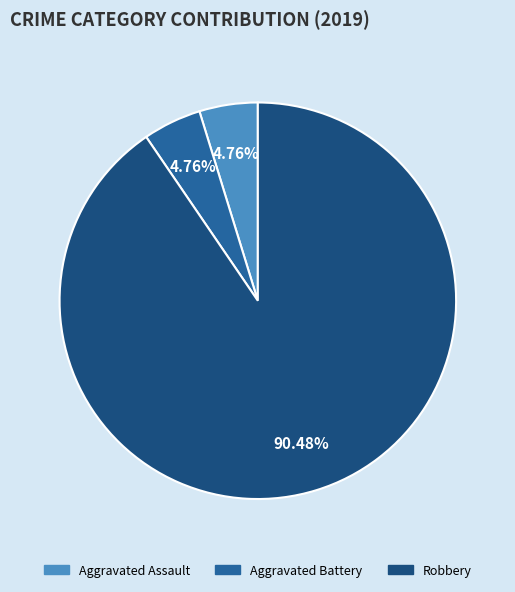

The Aggravated Assault slice represents 5% of the pie. True or false?

True